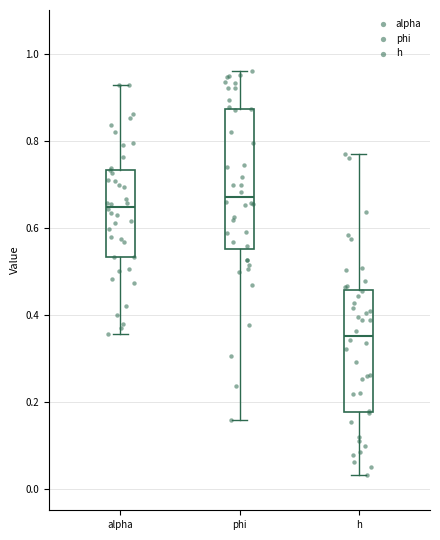

Which box has the highest median line?

phi